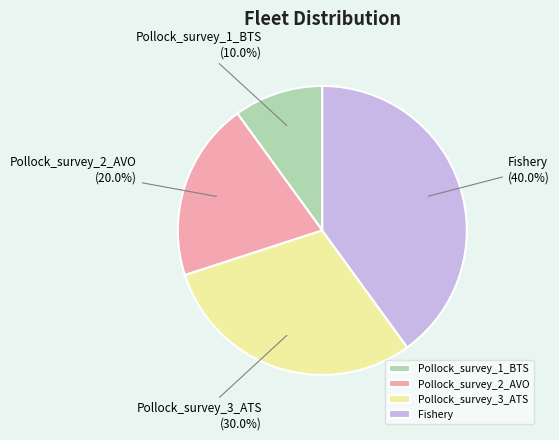

Combined, do Pollock_survey_1_BTS and Pollock_survey_2_AVO account for over 50%?

No